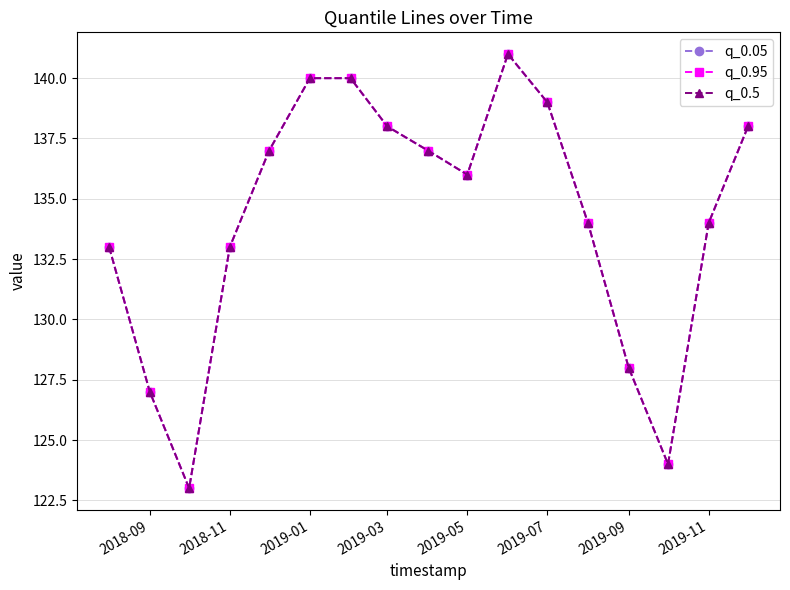

Does the chart have visible grid lines?

Yes